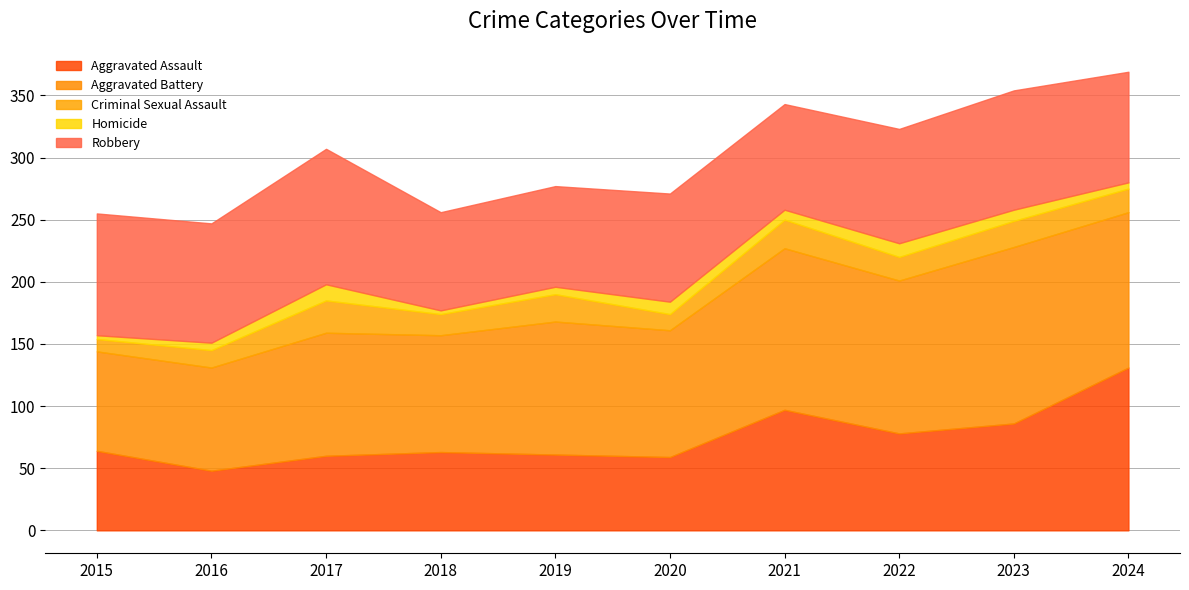

How many lines are shown in the chart?

5